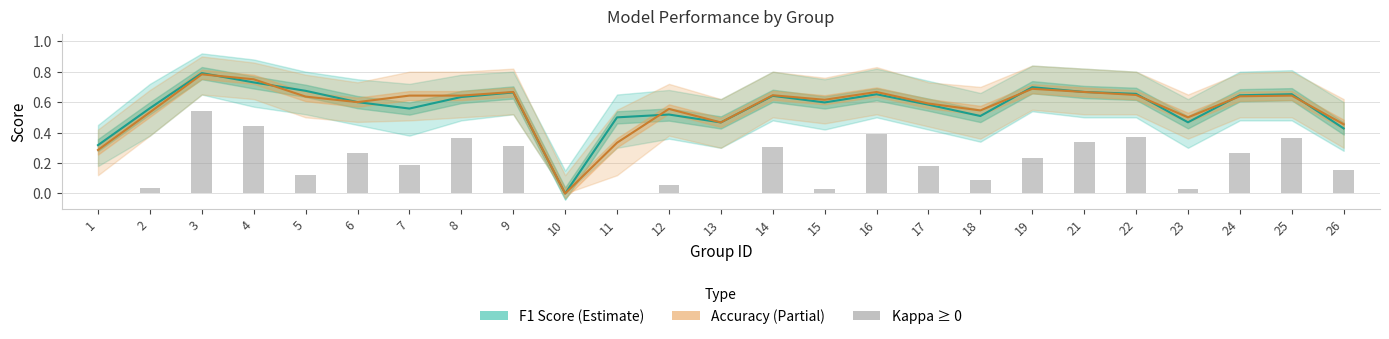

At how many categories does at least one series exceed 0?

24